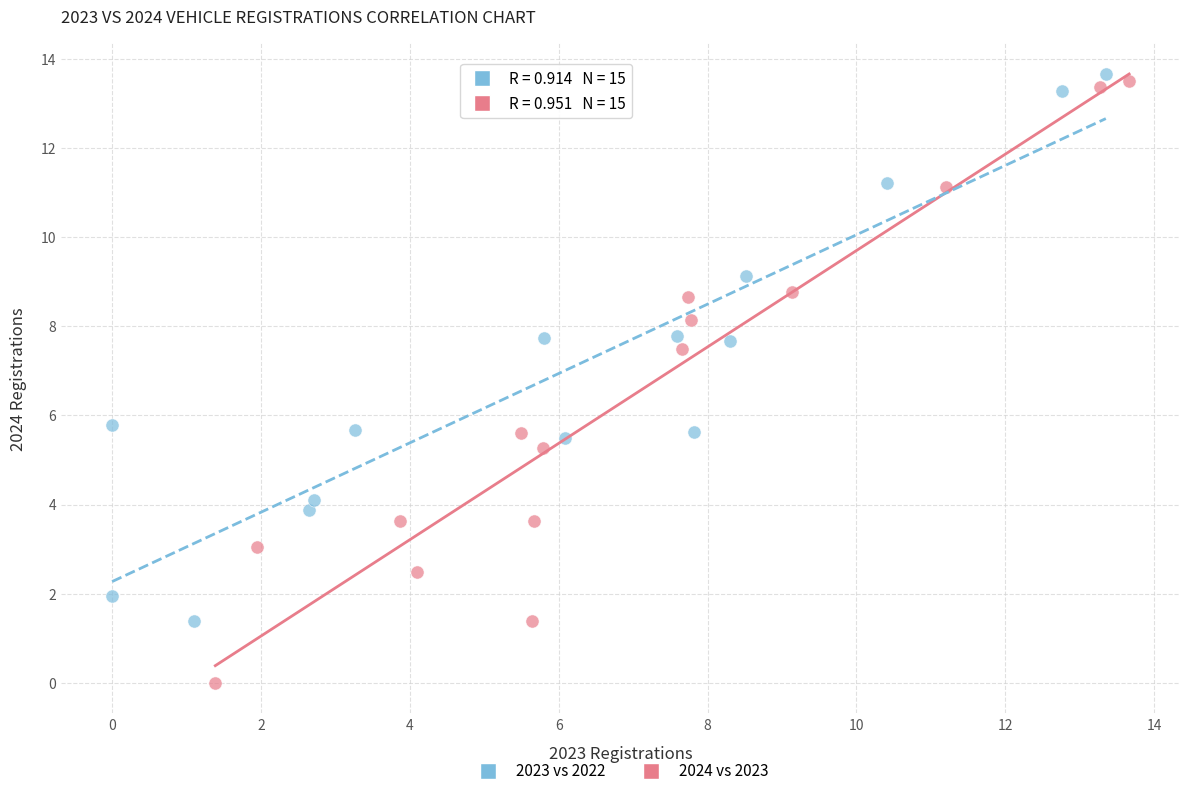

Which series has the widest spread of Y values?

2024 vs 2023